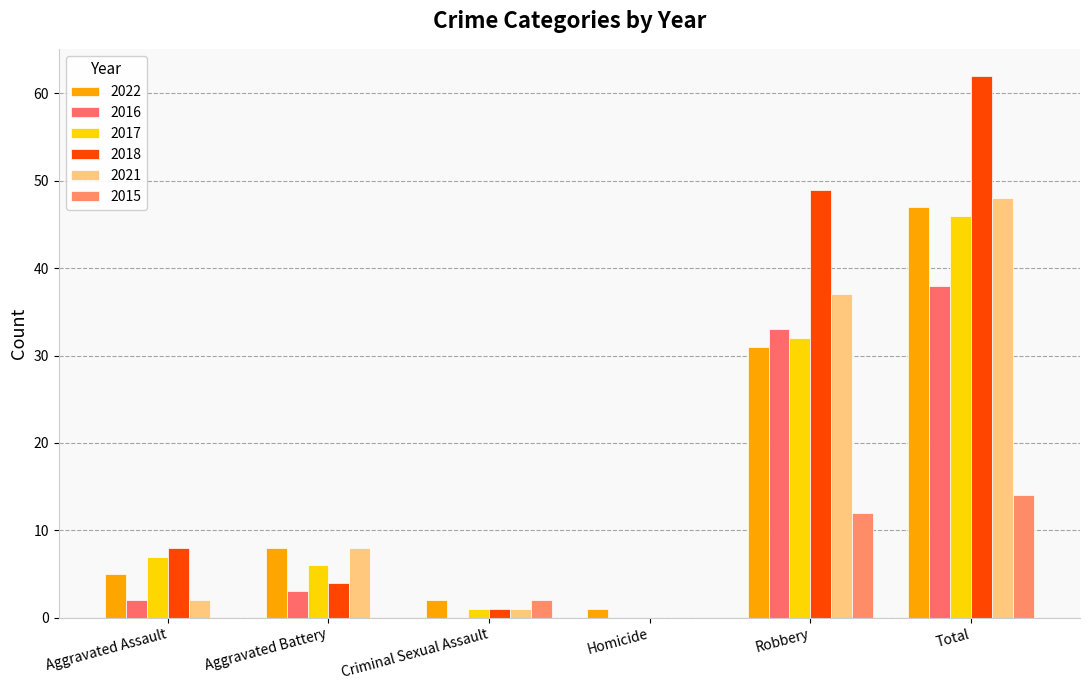

What are all the series names shown in the legend?

2022, 2016, 2017, 2018, 2021, 2015